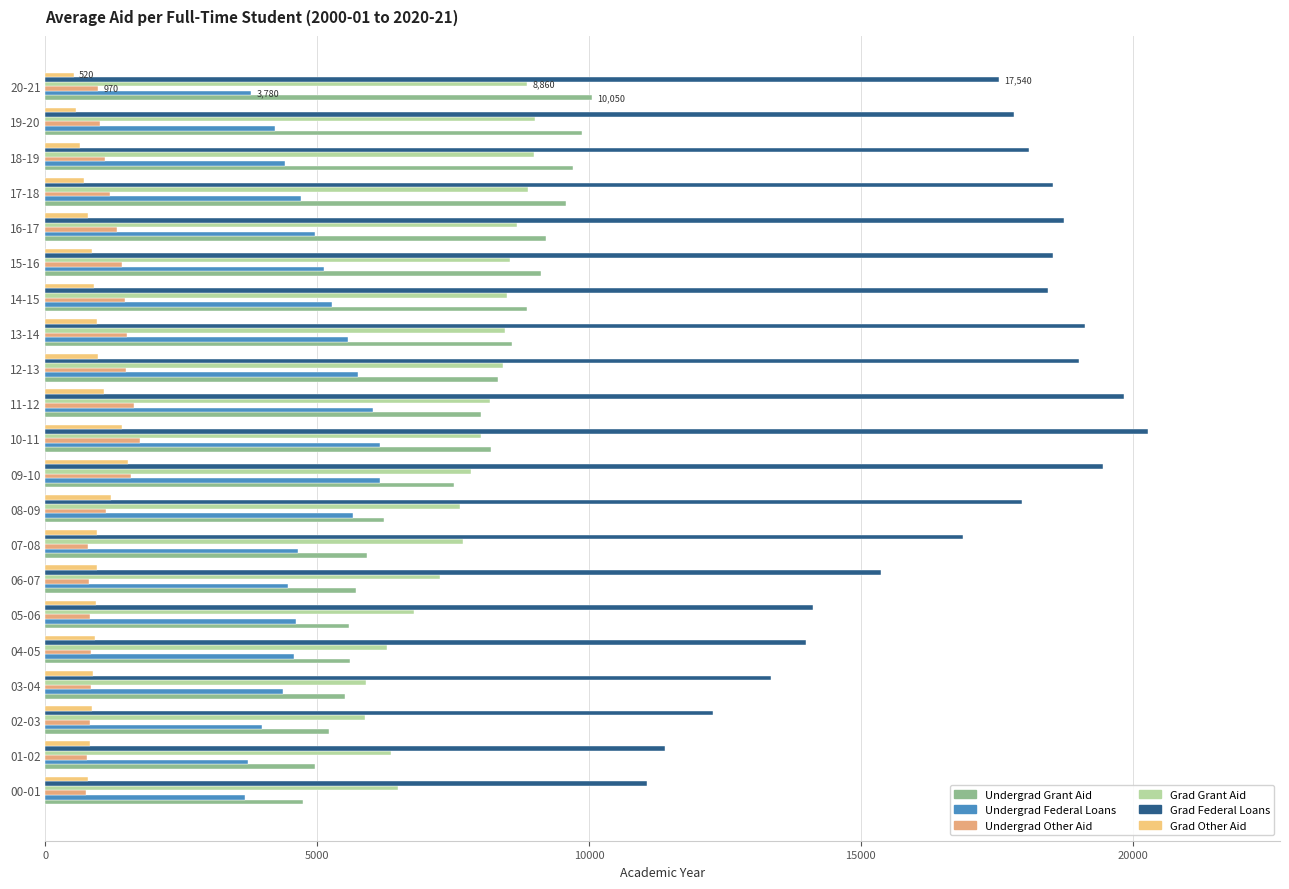

Rank the series by their maximum value, from highest to lowest.

Grad Federal Loans, Undergrad Grant Aid, Grad Grant Aid, Undergrad Federal Loans, Undergrad Other Aid, Grad Other Aid